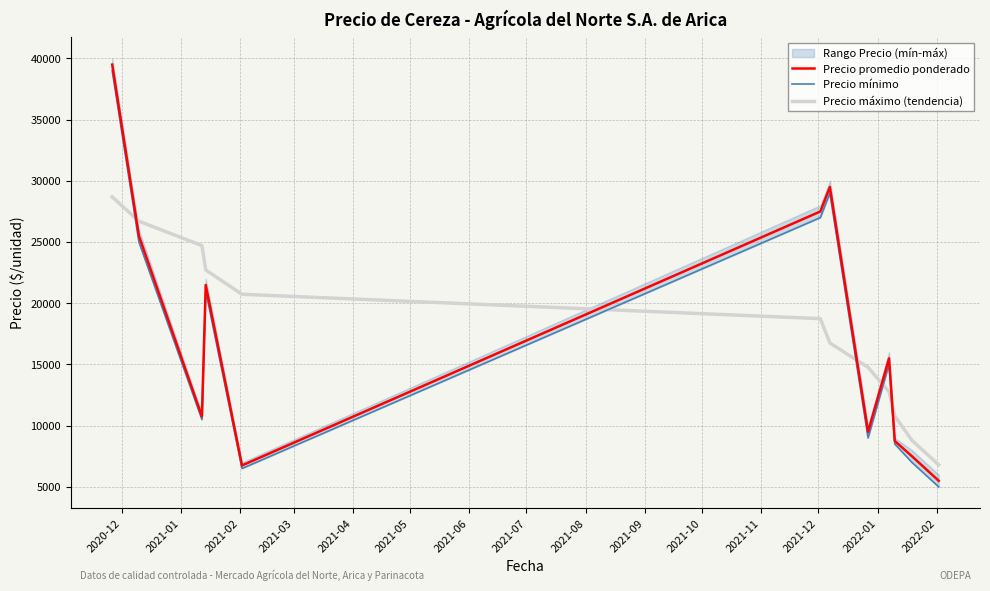

Which series has the largest range (max minus min)?

Precio promedio ponderado